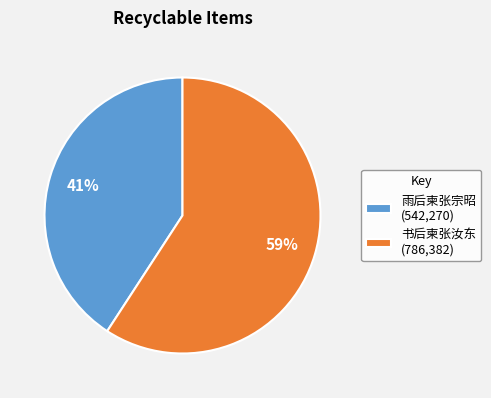

Which category has the biggest portion of the pie?

书后柬张汝东